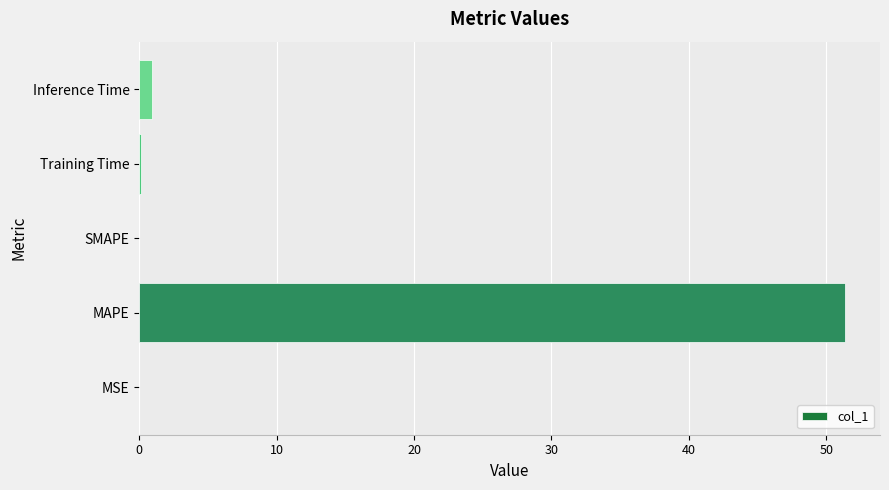

The value at SMAPE is 35.4. True or false?

False